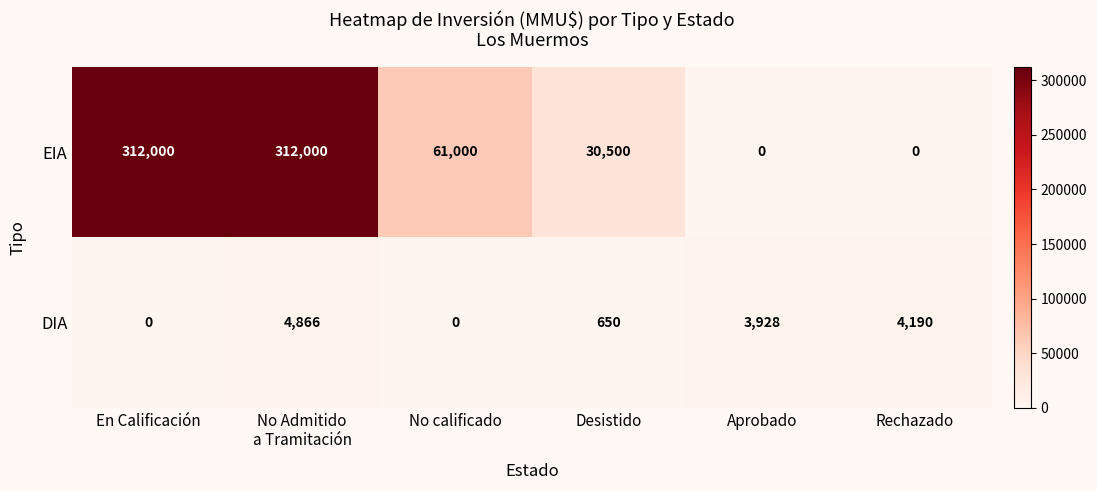

Is it true that EIA equals 0 at Rechazado?

True